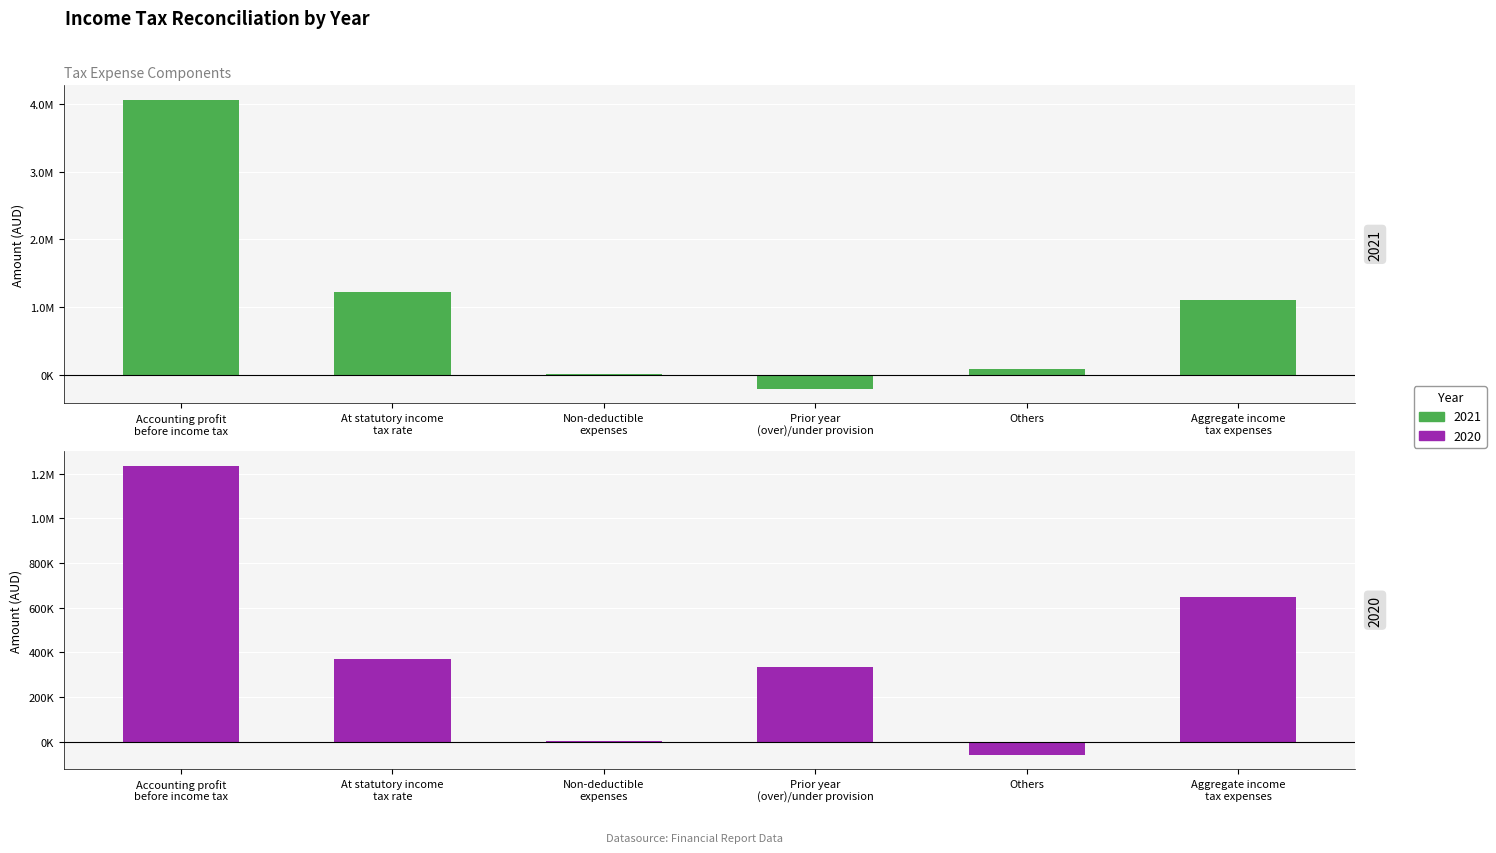

Which series has the largest total across all categories?

2021